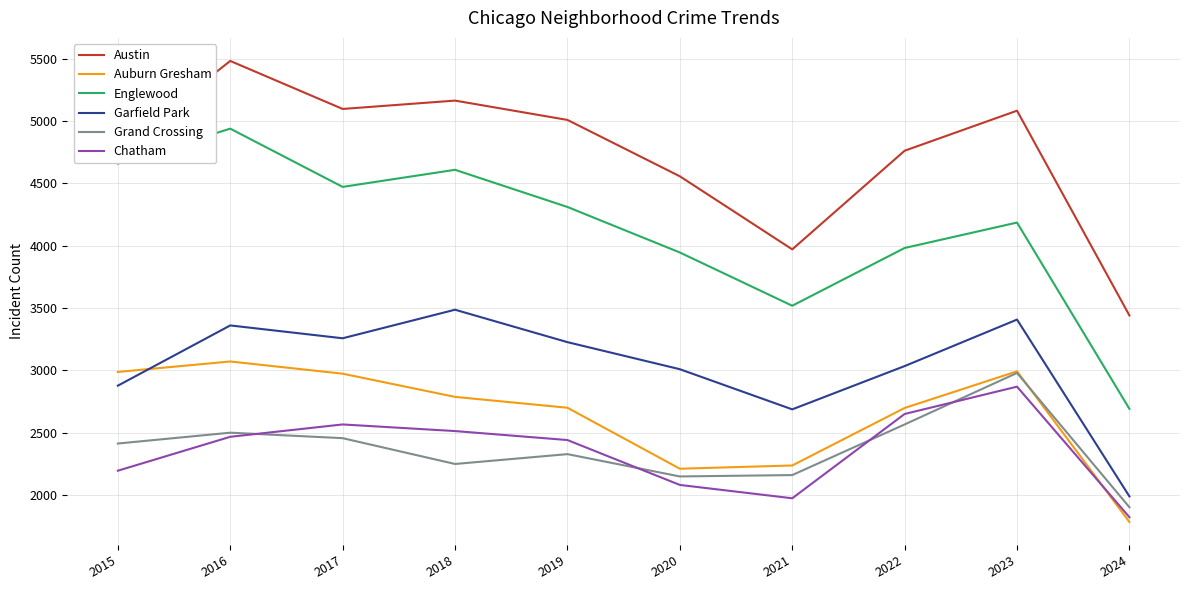

What are all the series names shown in the legend?

Austin, Auburn Gresham, Englewood, Garfield Park, Grand Crossing, Chatham